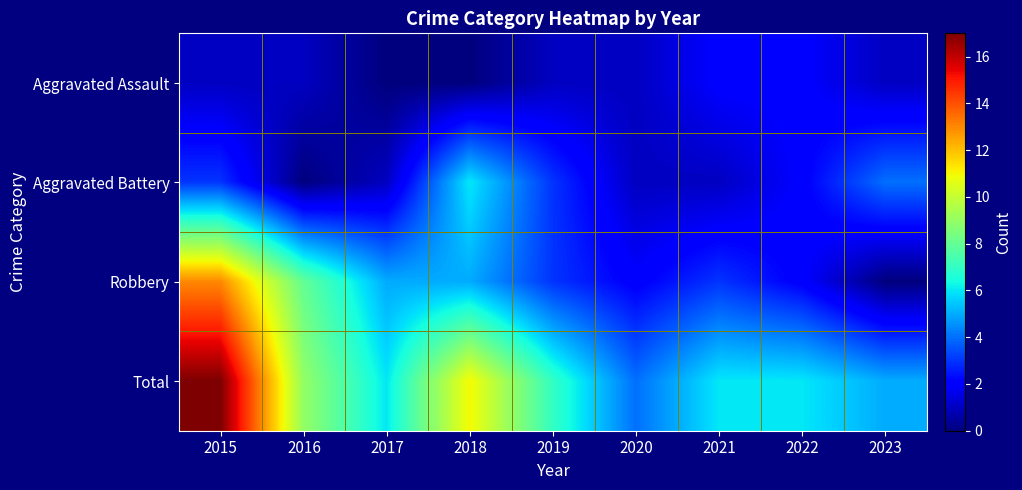

What is the total value across all series at 2018?

22